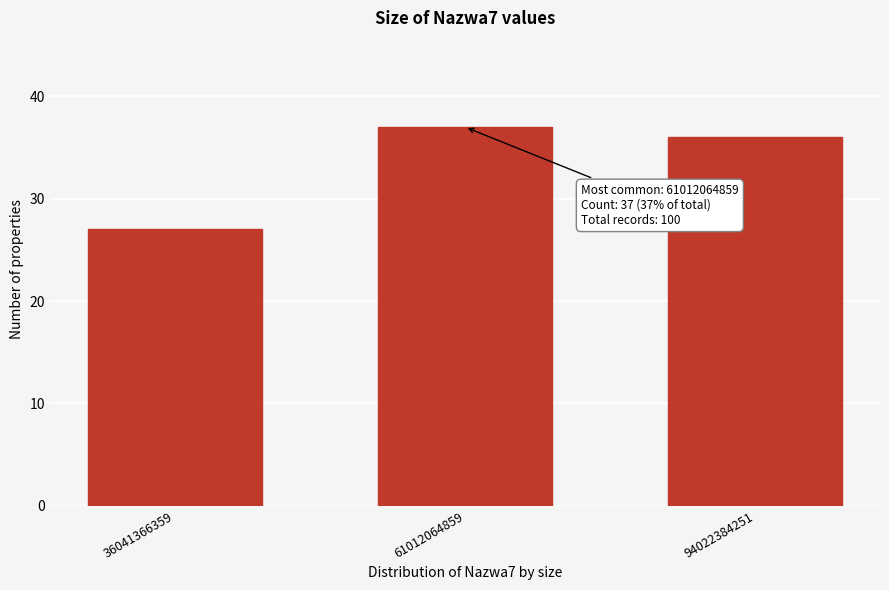

Reading right to left, transcribe all the data shown in this chart.

36	37	27